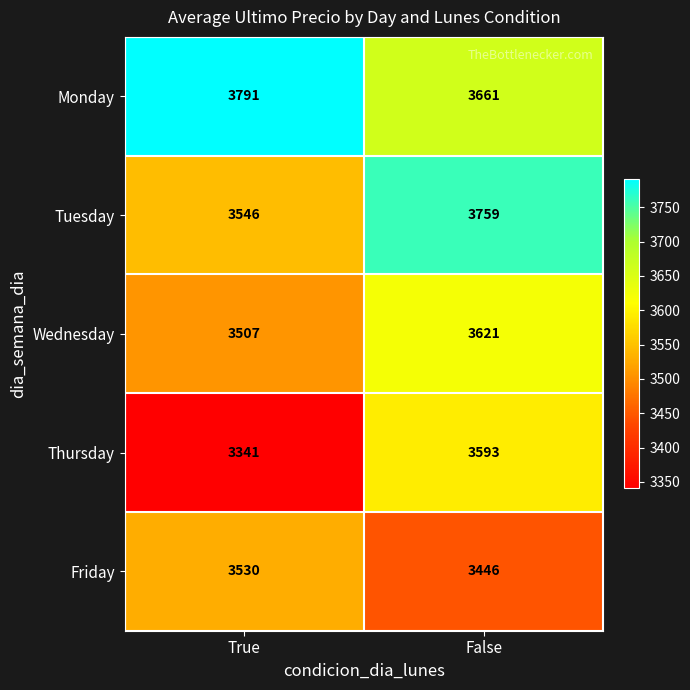

Which series has the largest total across all categories?

Monday